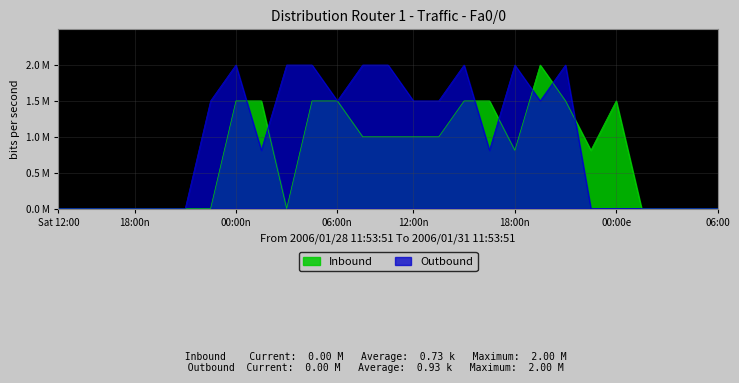

List the series in order of their overall mean, lowest first.

Inbound, Outbound